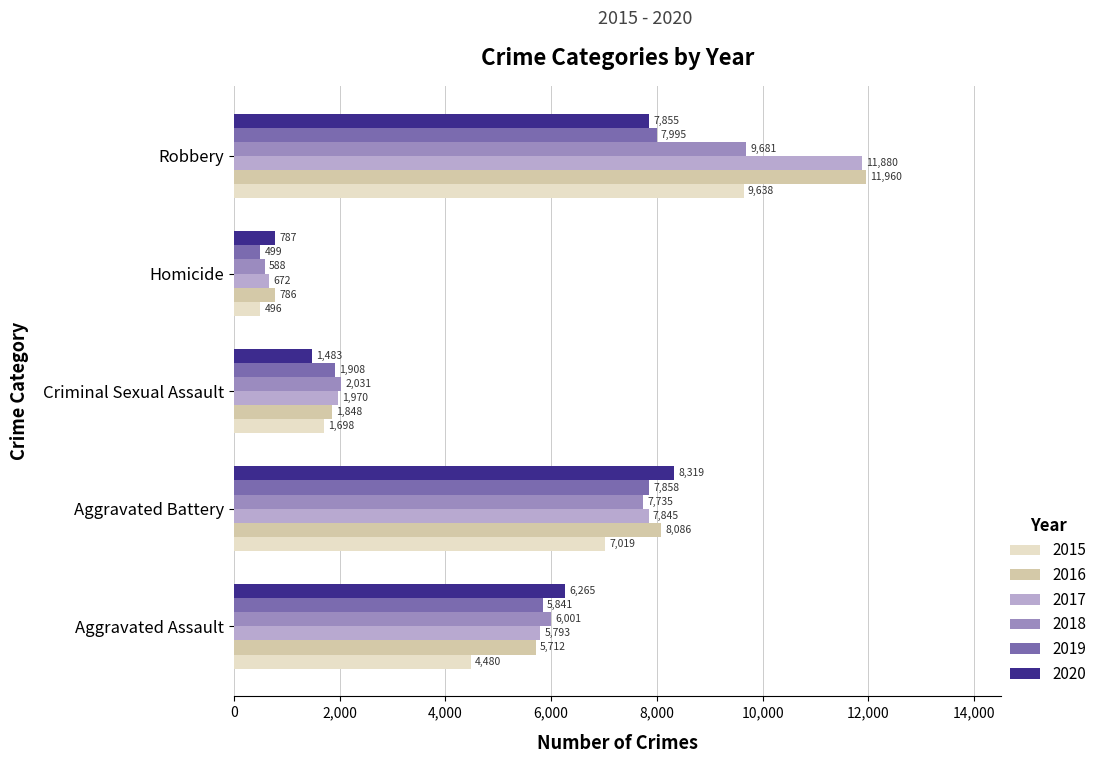

Which series has the widest spread of values?

2017